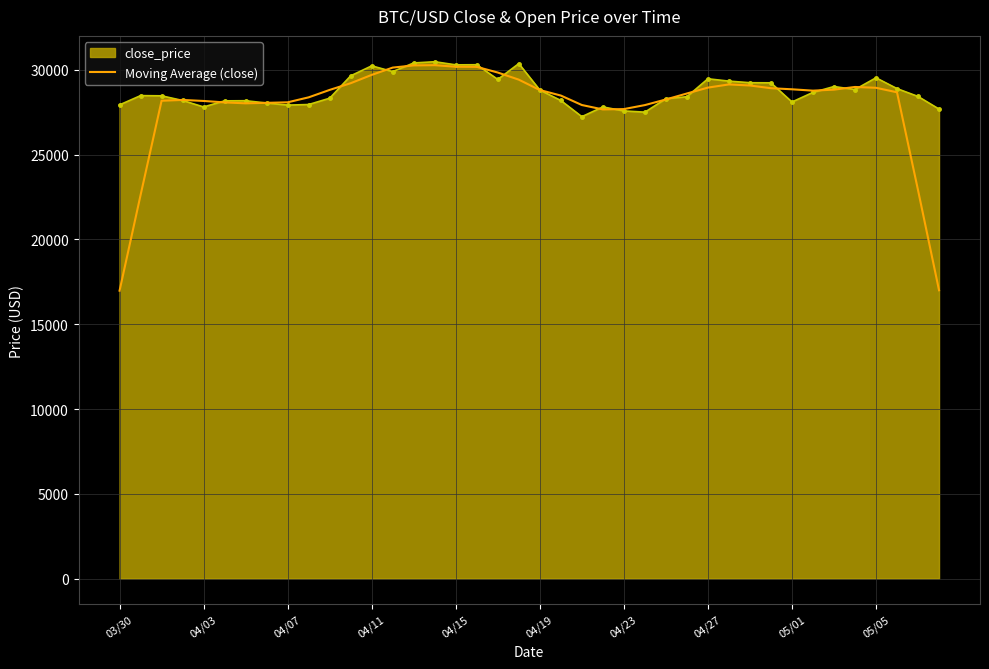

What is the minimum value for close_price?

27244.8